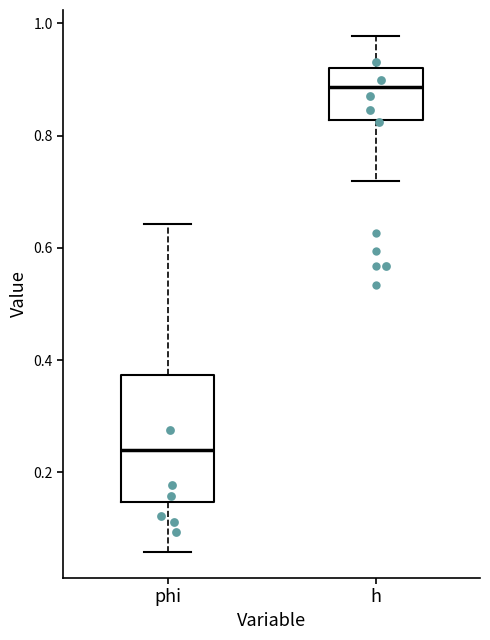

Which box's median line is the highest?

h